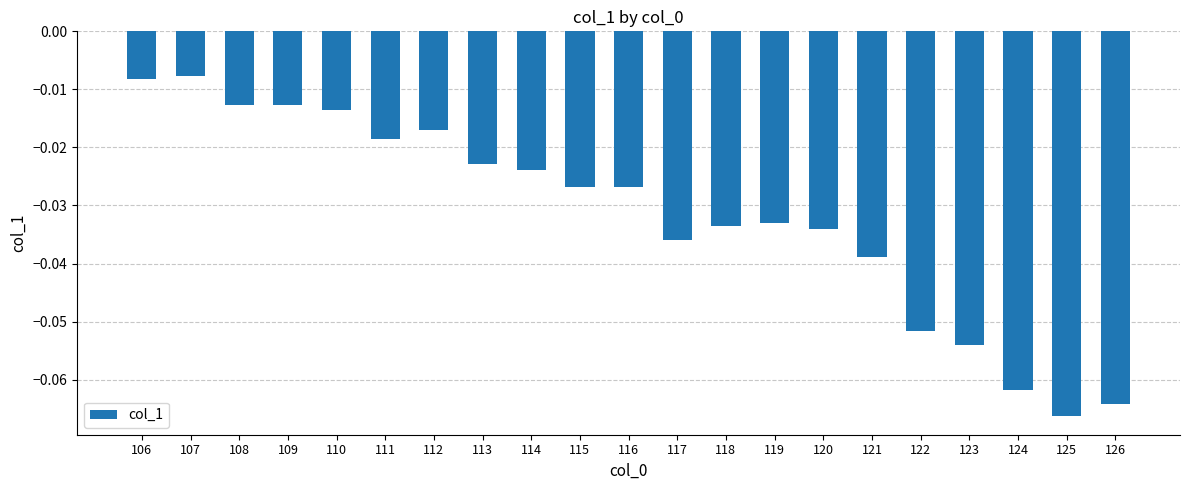

What is the sum of all values?

-0.7